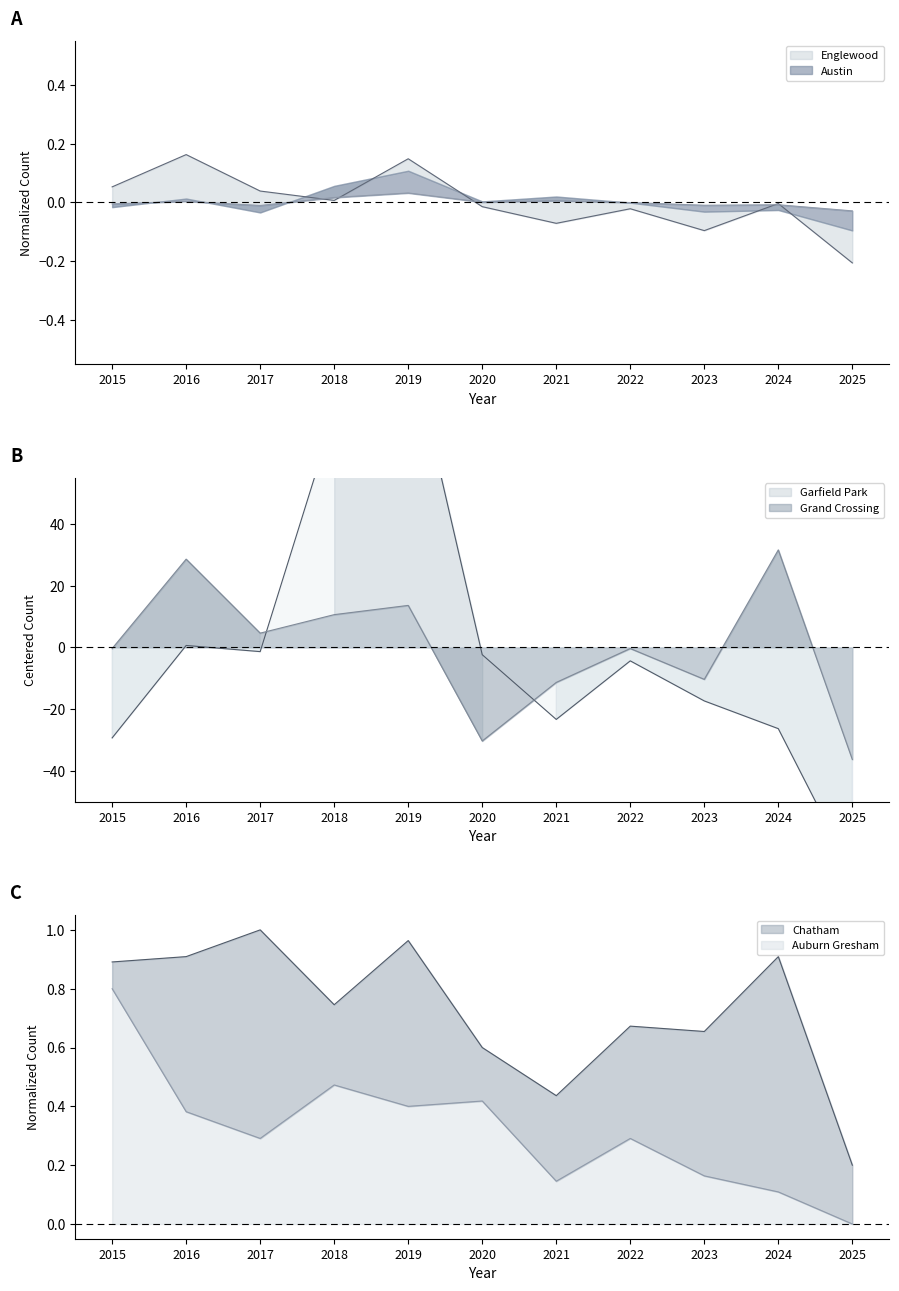

How many times do Grand Crossing and Auburn Gresham cross each other?

4